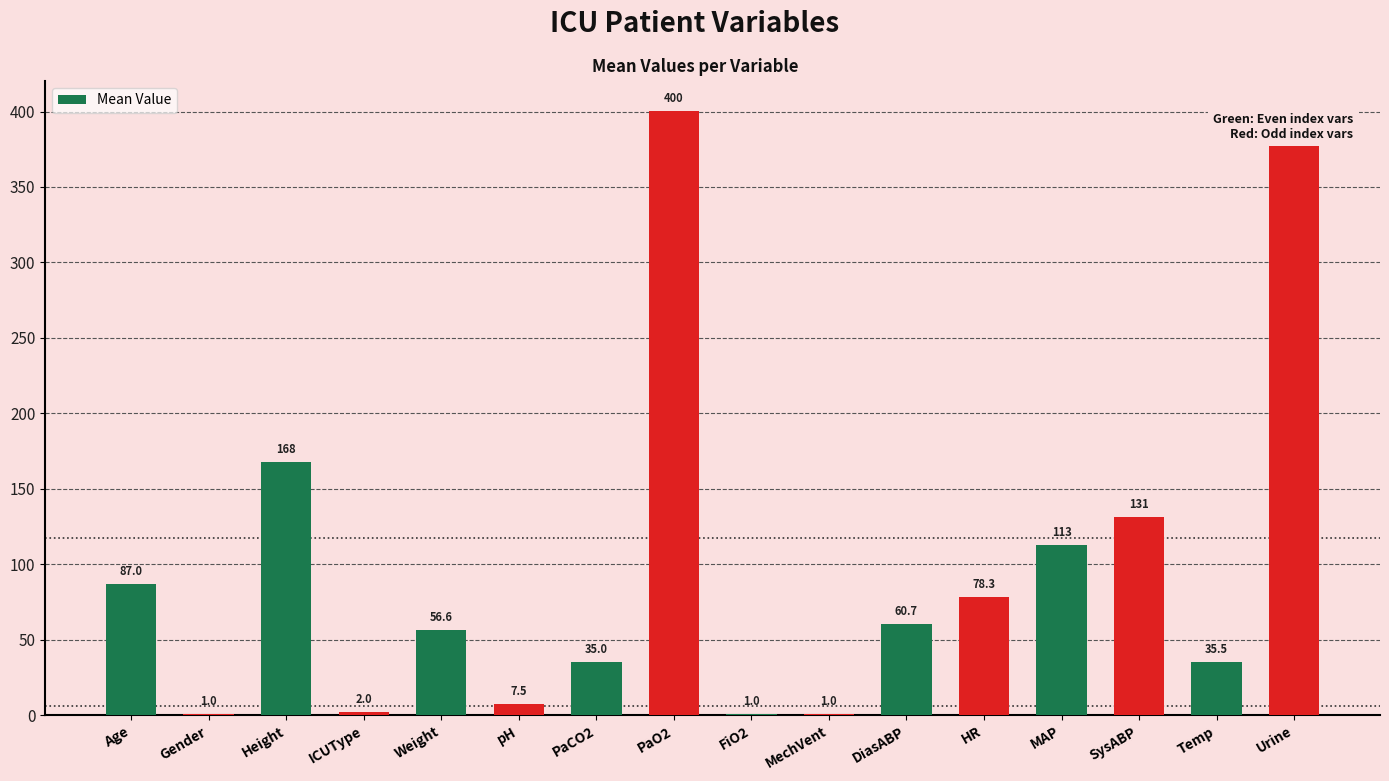

What is the difference between the values at HR and MechVent?

77.3